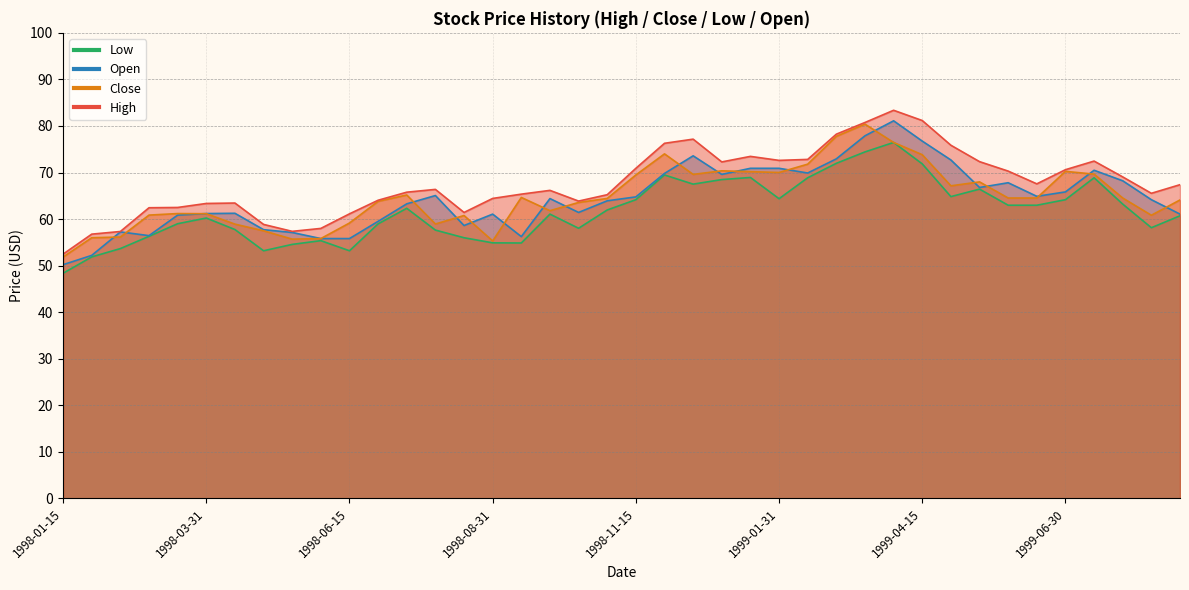

Which series has the widest spread of values?

Open